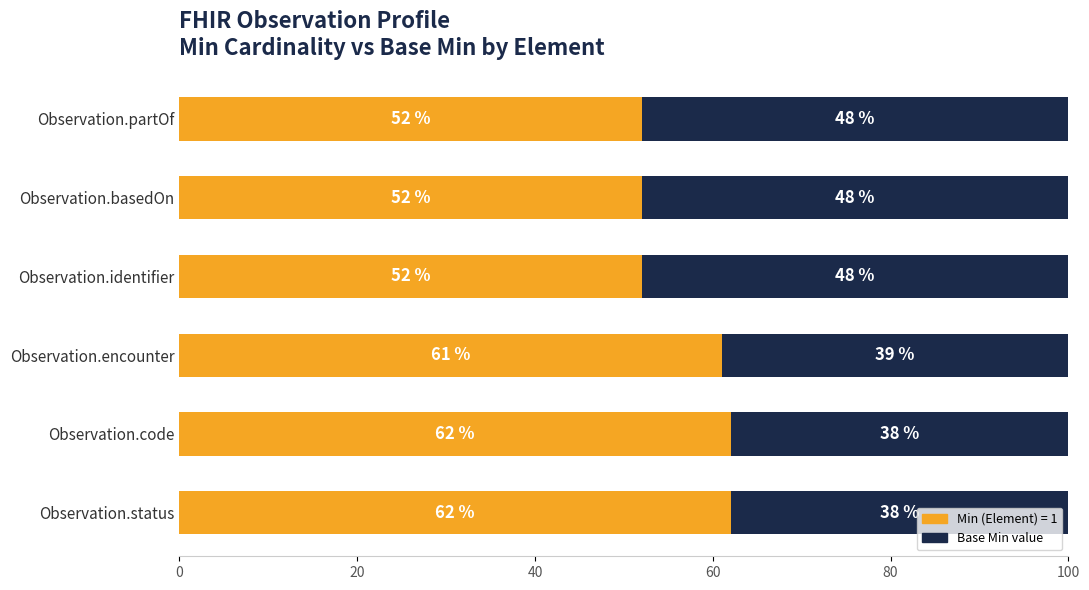

What is the total value across all series at Observation.basedOn?

100